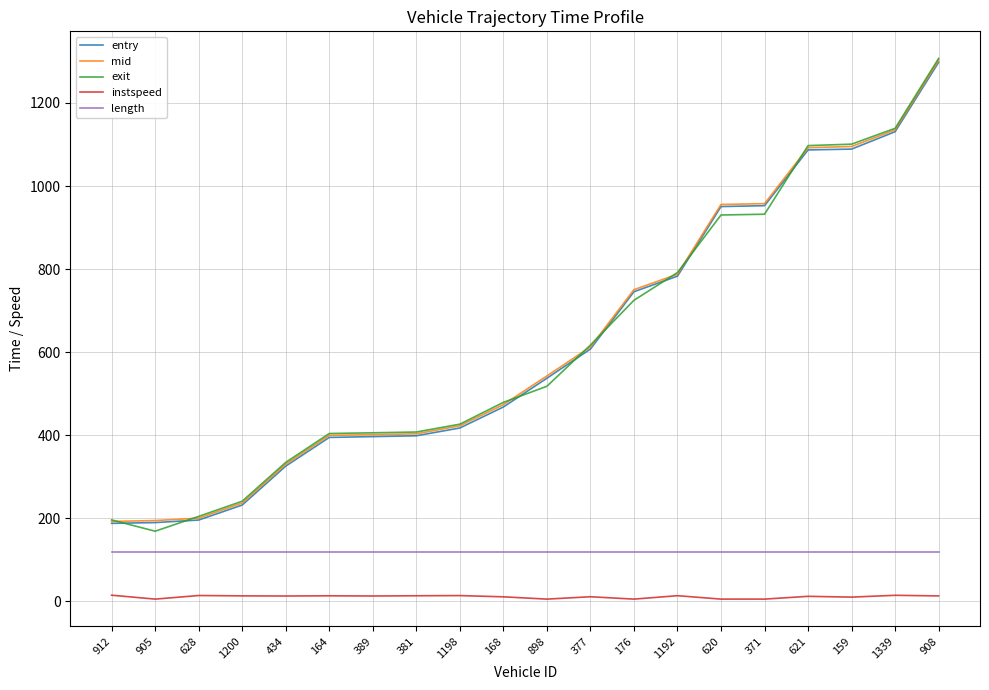

What position from the right is 1192?

7